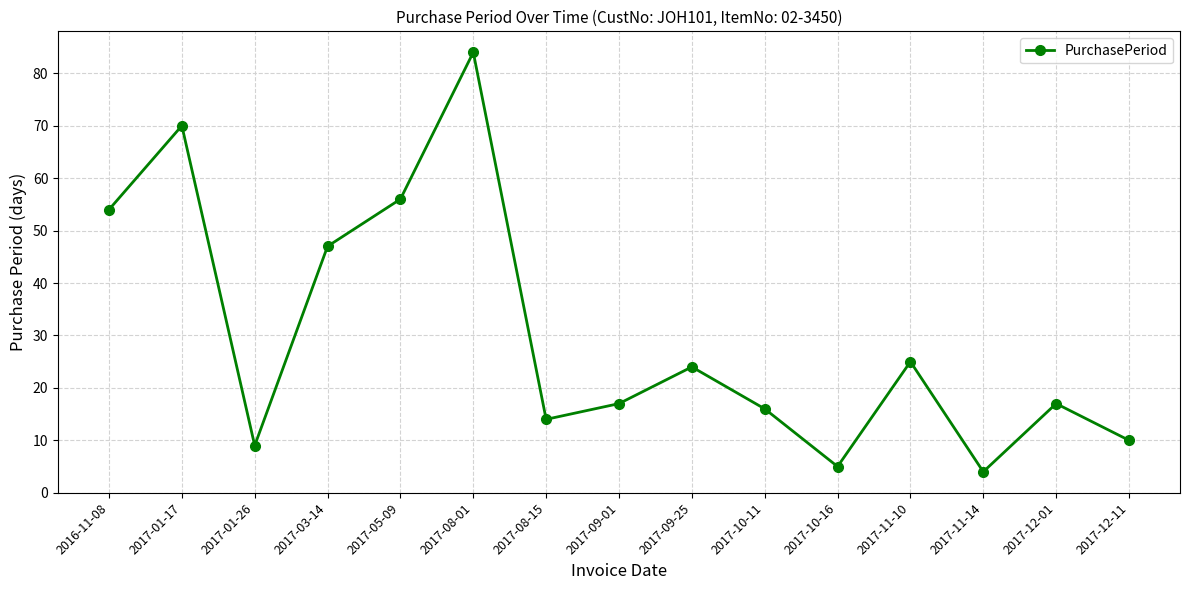

What is the difference between the maximum and minimum values?

80